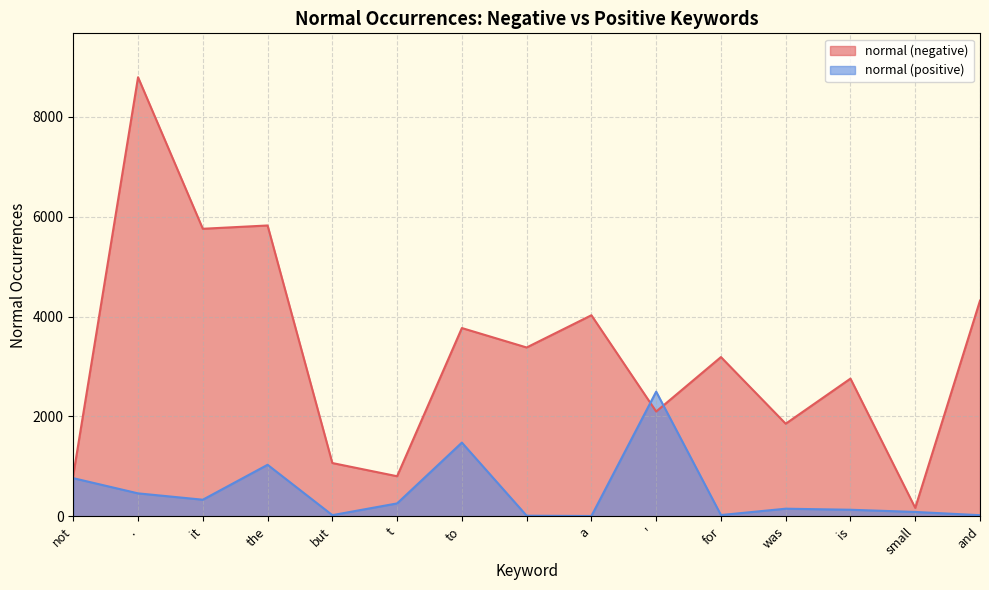

Reading right to left, extract all data points from this chart.

normal (negative): 4318	169	2757	1854	3188	2098	4025	3380	3769	803	1067	5822	5756	8789	826
normal (positive): 23	88	132	153	26	2496	7	13	1476	259	24	1032	333	460	764